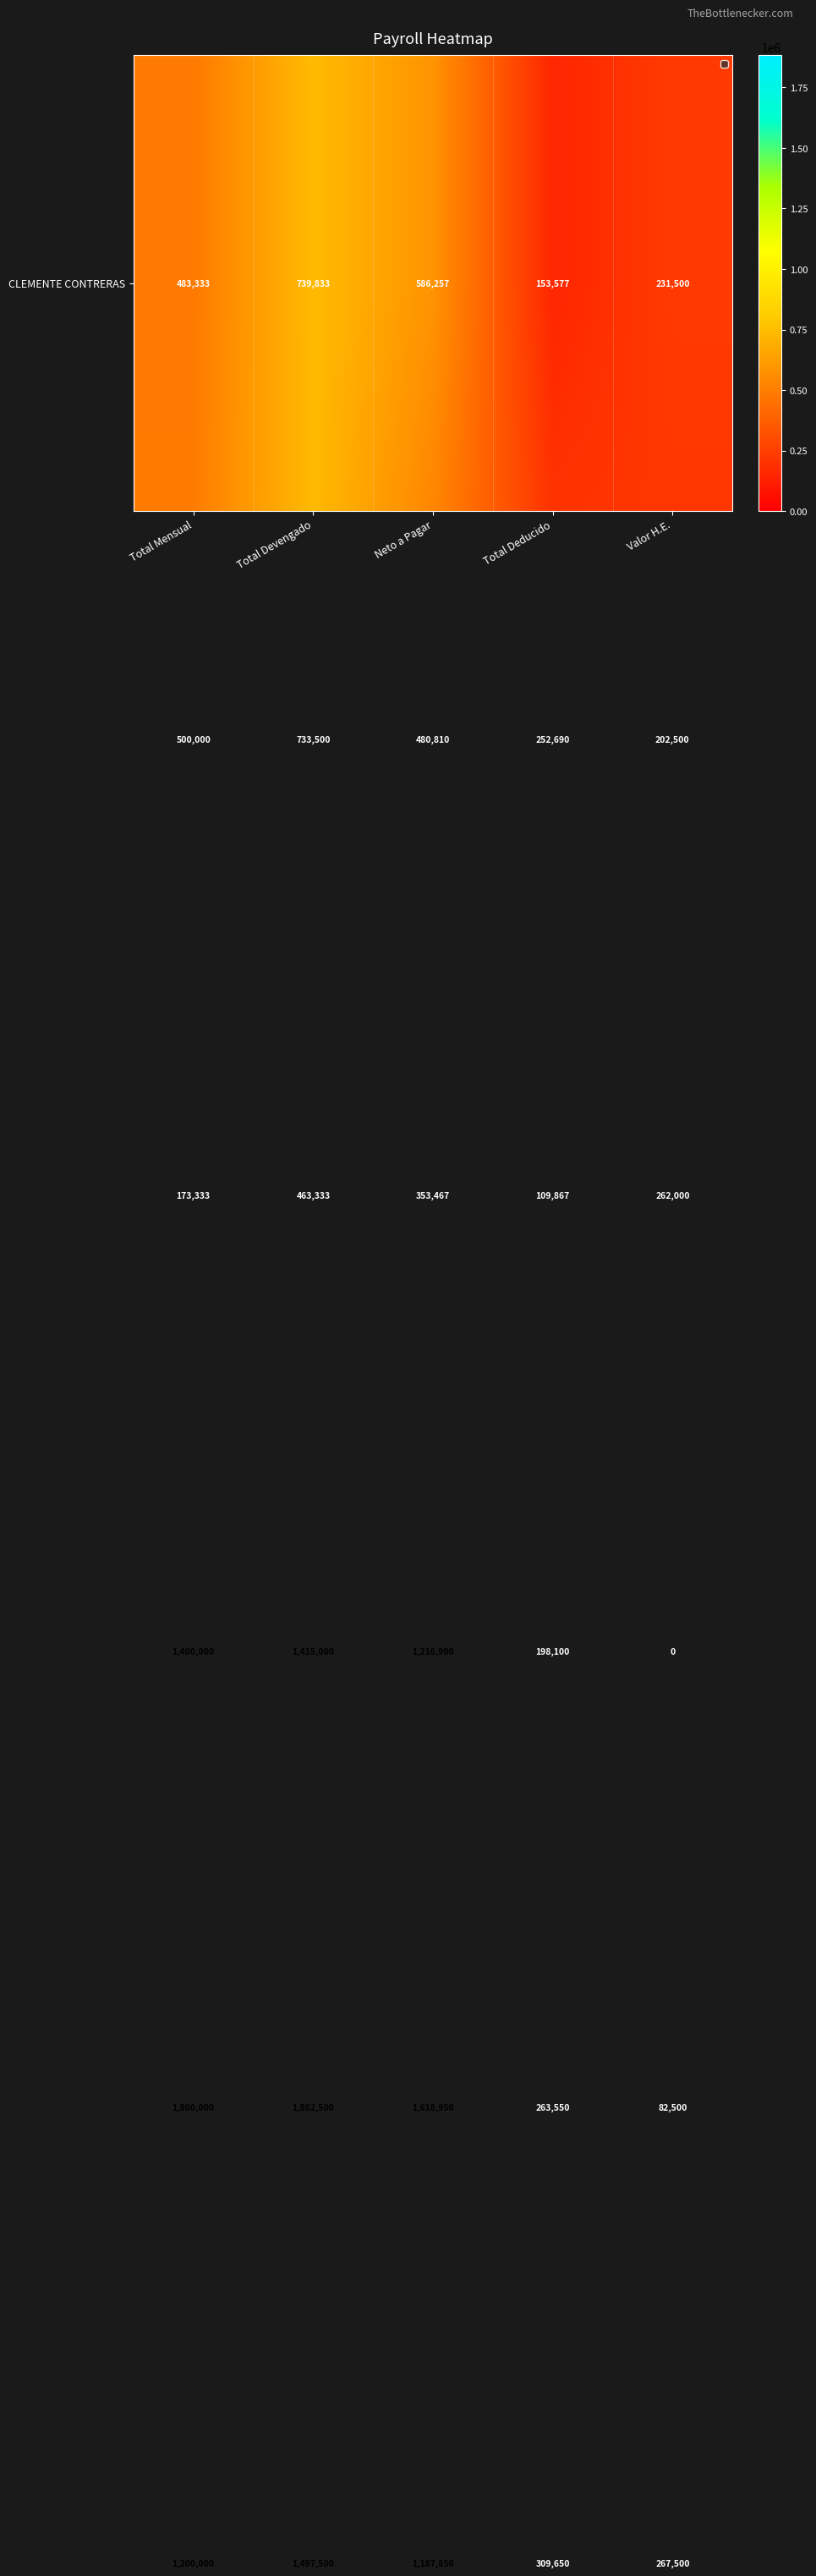

Count the number of categories in the chart.

5